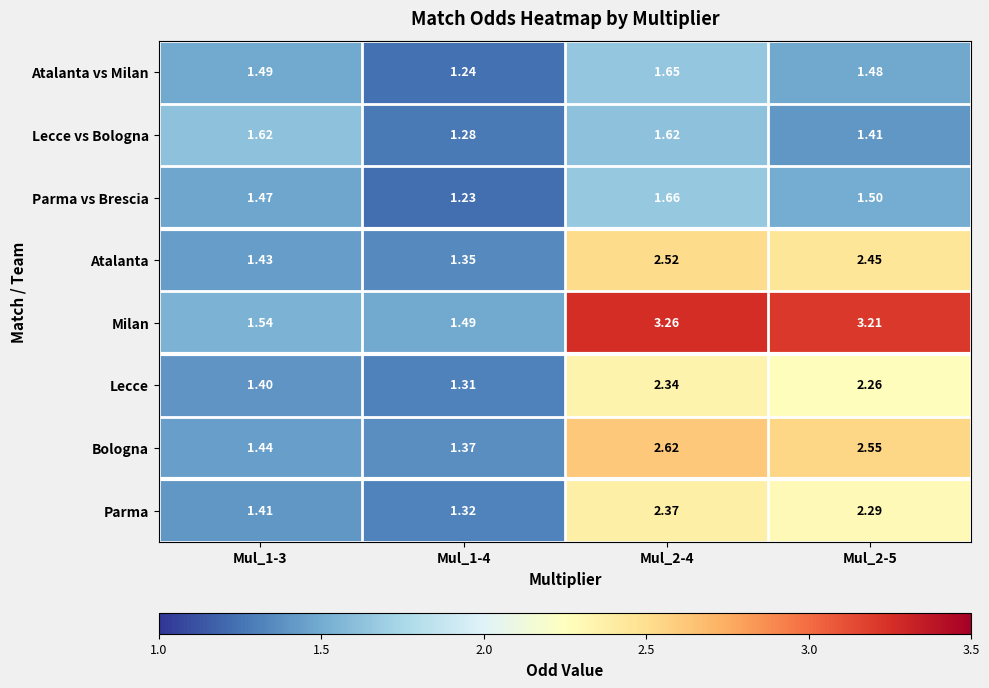

Between Mul_1-3 and Mul_2-4, which series saw the biggest shift?

Milan